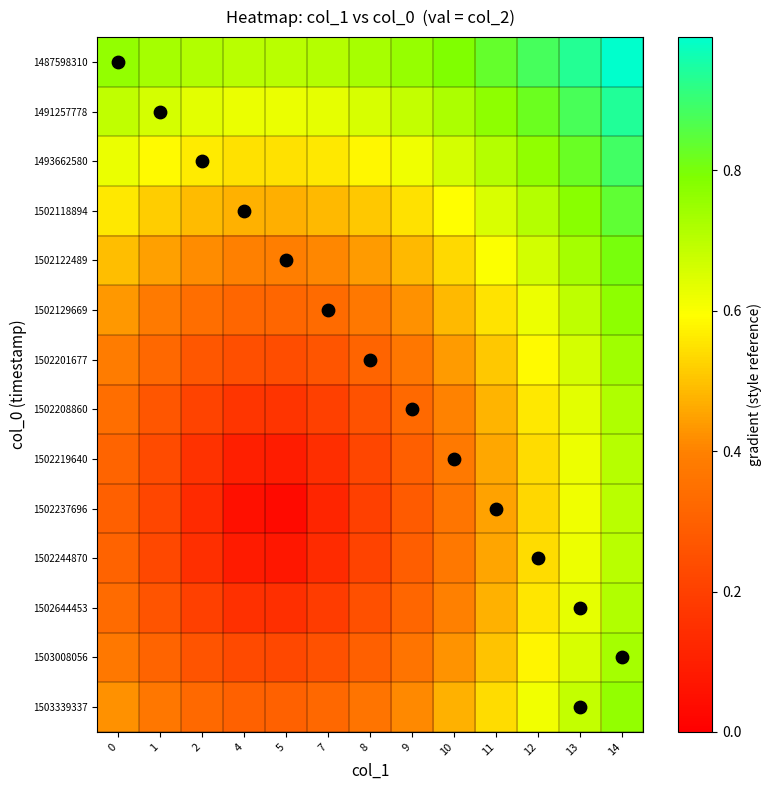

Reading right to left, list all the values displayed in this chart.

1487598310: 14=1.0	13=0.9	12=0.9	11=0.8	10=0.8	9=0.8	8=0.7	7=0.7	5=0.7	4=0.7	2=0.7	1=0.7	0=0.8
1491257778: 14=0.9	13=0.9	12=0.8	11=0.8	10=0.7	9=0.7	8=0.7	7=0.6	5=0.6	4=0.6	2=0.6	1=0.7	0=0.7
1493662580: 14=0.9	13=0.8	12=0.8	11=0.7	10=0.7	9=0.6	8=0.6	7=0.6	5=0.5	4=0.5	2=0.6	1=0.6	0=0.6
1502118894: 14=0.8	13=0.8	12=0.7	11=0.7	10=0.6	9=0.5	8=0.5	7=0.5	5=0.5	4=0.5	2=0.5	1=0.5	0=0.6
1502122489: 14=0.8	13=0.7	12=0.7	11=0.6	10=0.5	9=0.5	8=0.4	7=0.4	5=0.4	4=0.4	2=0.4	1=0.4	0=0.5
1502129669: 14=0.8	13=0.7	12=0.6	11=0.5	10=0.5	9=0.4	8=0.4	7=0.3	5=0.3	4=0.3	2=0.3	1=0.4	0=0.4
1502201677: 14=0.7	13=0.7	12=0.6	11=0.5	10=0.4	9=0.4	8=0.3	7=0.3	5=0.2	4=0.2	2=0.3	1=0.3	0=0.4
1502208860: 14=0.7	13=0.6	12=0.6	11=0.5	10=0.4	9=0.3	8=0.3	7=0.2	5=0.2	4=0.2	2=0.2	1=0.3	0=0.3
1502219640: 14=0.7	13=0.6	12=0.5	11=0.5	10=0.4	9=0.3	8=0.2	7=0.1	5=0.1	4=0.1	2=0.2	1=0.2	0=0.3
1502237696: 14=0.7	13=0.6	12=0.5	11=0.5	10=0.4	9=0.3	8=0.2	7=0.1	5=0.0	4=0.1	2=0.1	1=0.2	0=0.3
1502244870: 14=0.7	13=0.6	12=0.5	11=0.5	10=0.4	9=0.3	8=0.2	7=0.1	5=0.1	4=0.1	2=0.2	1=0.2	0=0.3
1502644453: 14=0.7	13=0.6	12=0.6	11=0.5	10=0.4	9=0.3	8=0.2	7=0.2	5=0.1	4=0.2	2=0.2	1=0.3	0=0.3
1503008056: 14=0.7	13=0.7	12=0.6	11=0.5	10=0.4	9=0.4	8=0.3	7=0.3	5=0.2	4=0.2	2=0.3	1=0.3	0=0.4
1503339337: 14=0.8	13=0.7	12=0.6	11=0.5	10=0.5	9=0.4	8=0.4	7=0.3	5=0.3	4=0.3	2=0.3	1=0.4	0=0.4